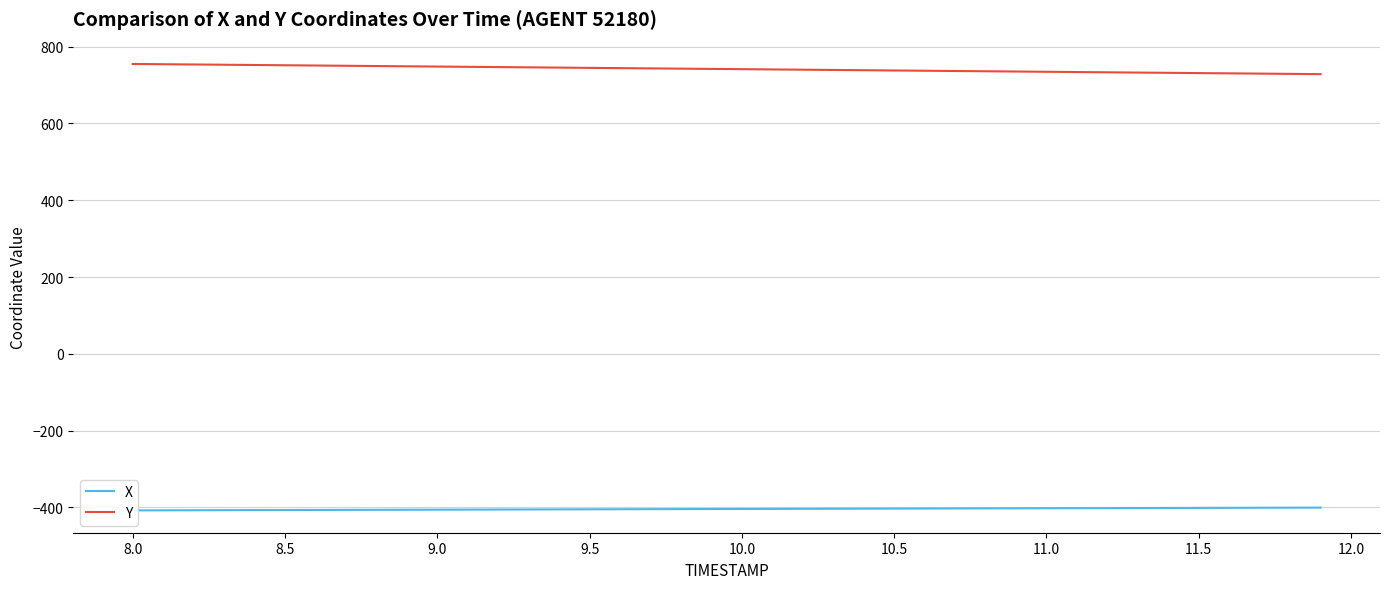

Does the chart display data point markers on the line(s)?

No